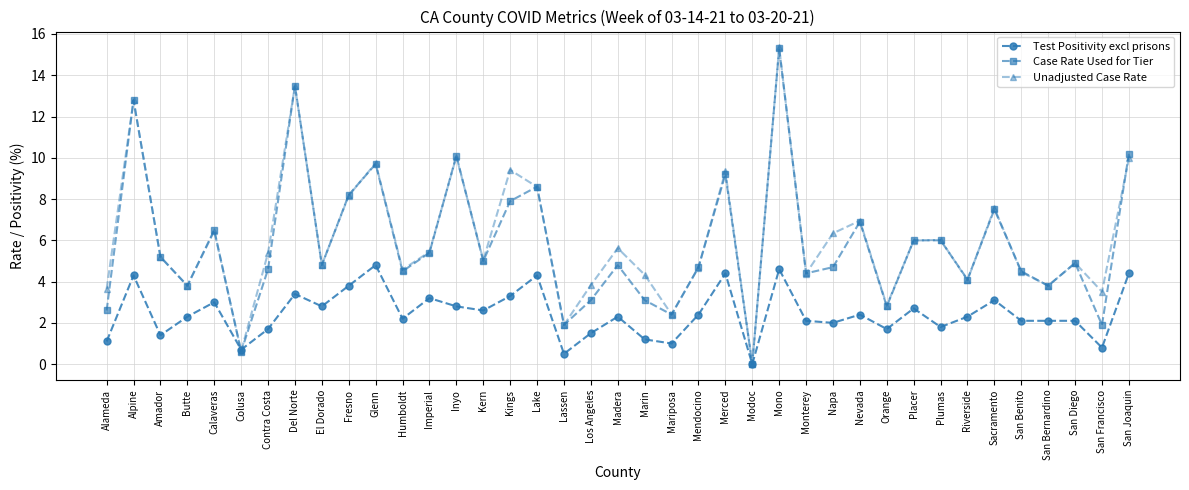

Which category has the lowest value across all series?

Modoc